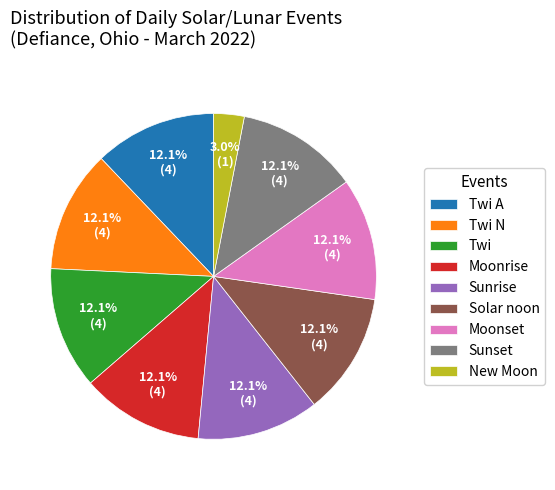

To the nearest percent, what is the difference between the largest and smallest slice percentages?

9%